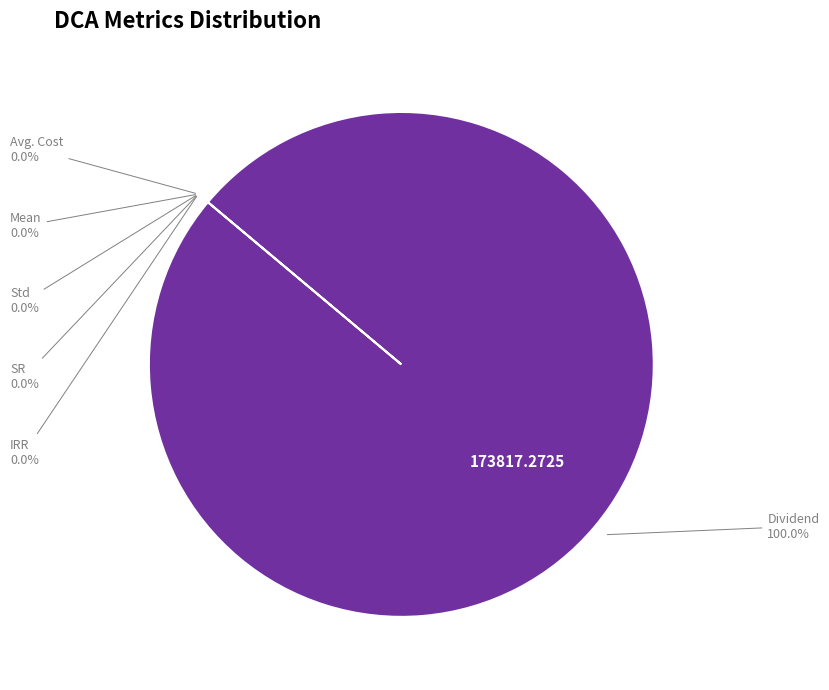

Is there any slice that represents more than half of the pie?

Yes